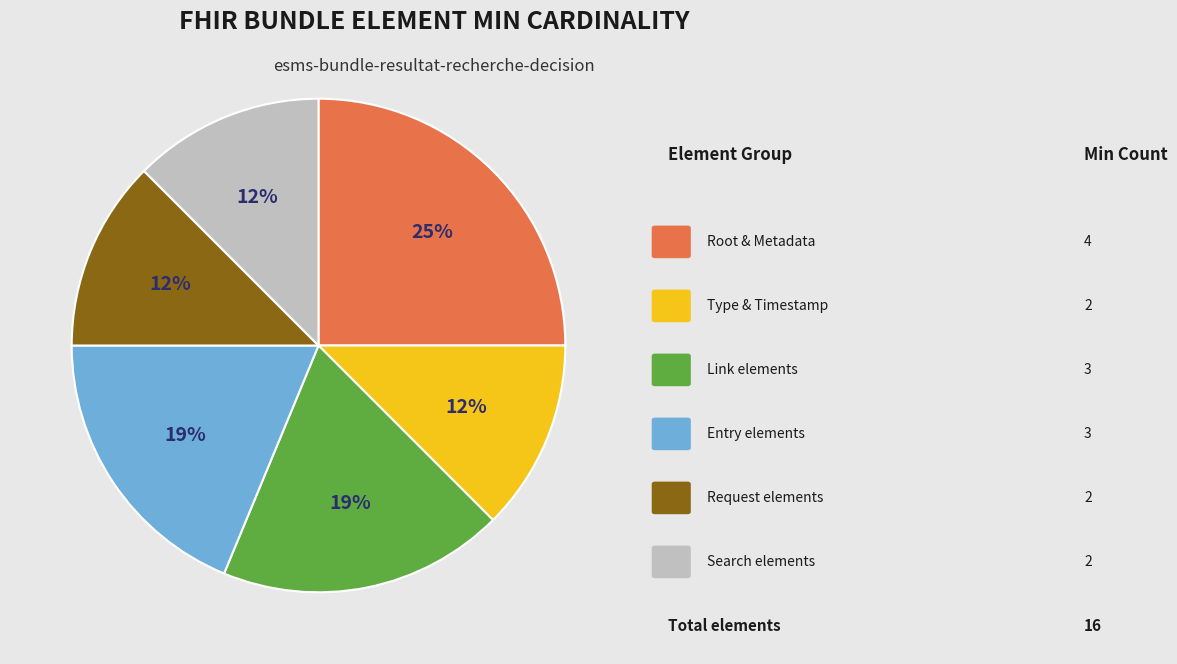

To the nearest percent, what is the average slice percentage?

17%